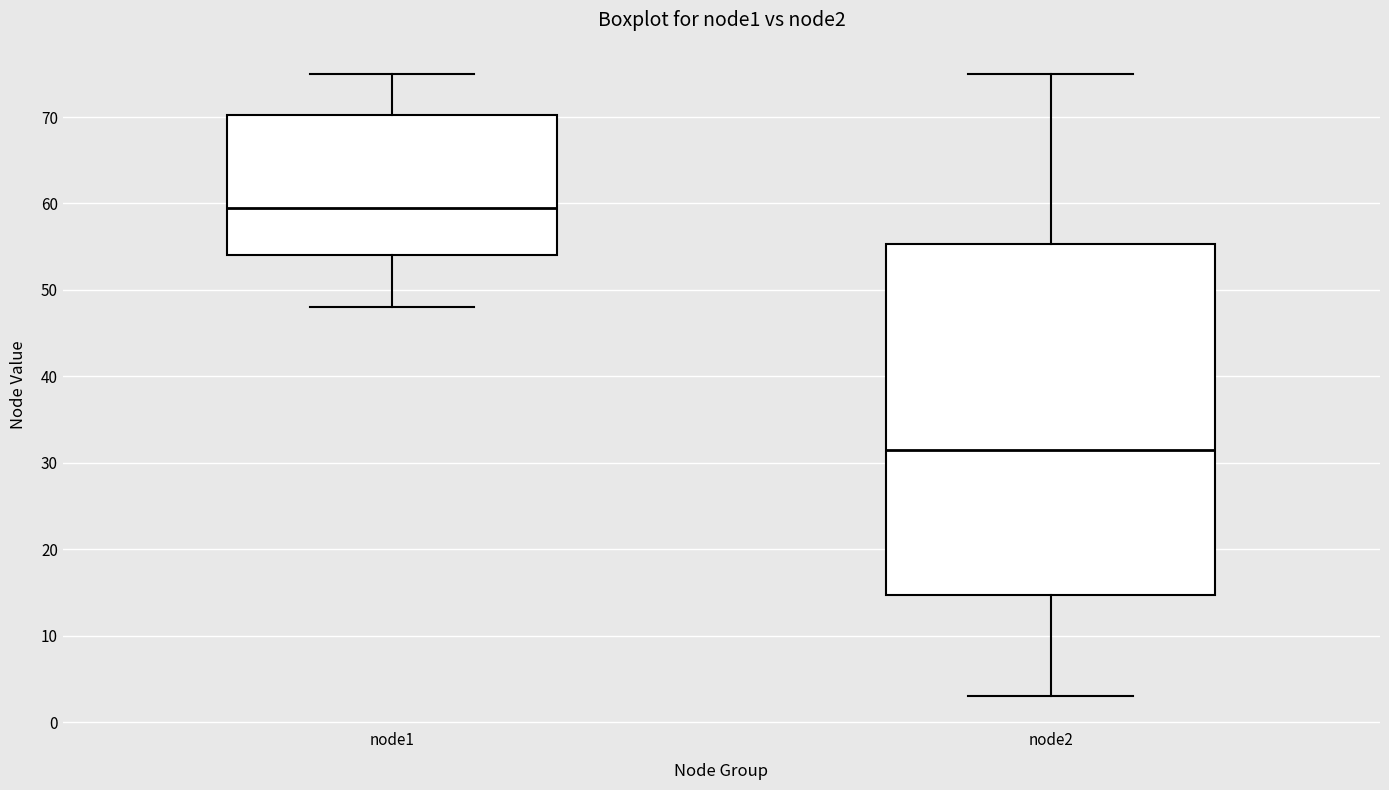

Reading left to right, read every box against the y-axis: the position of its median line, the range the box covers, and the ends of its whiskers. The values are not printed on the chart, so give them approximately, as read against the axis.

node1: median 60, box 54 to 70, whiskers 48 to 75
node2: median 32, box 15 to 55, whiskers 3 to 75